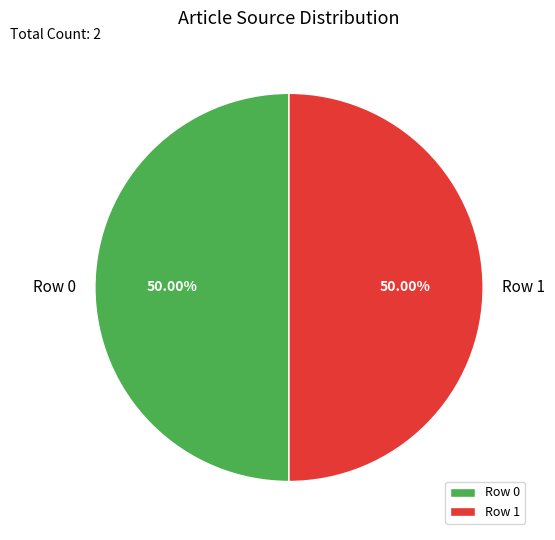

What is the ratio of the value at Row 0 to the value at Row 1?

1.0